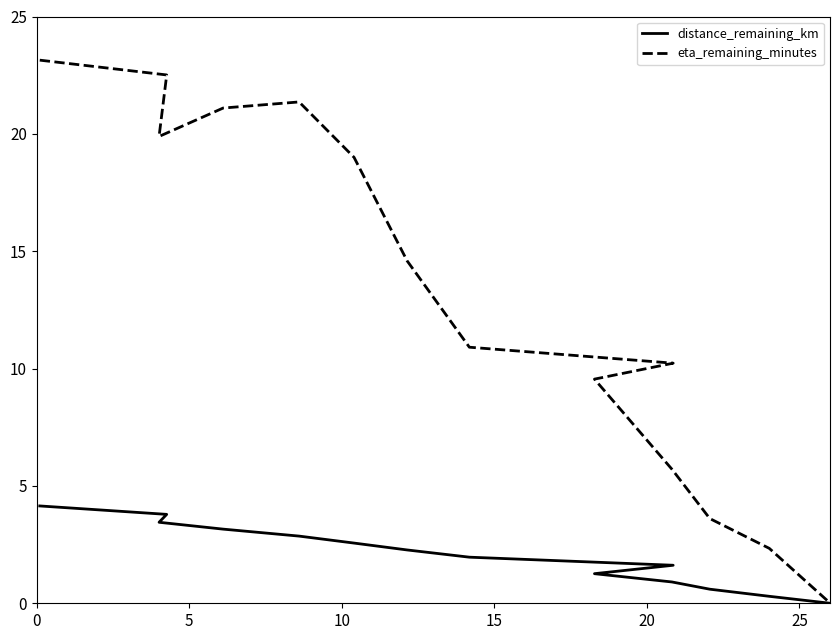

How many lines are shown in the chart?

2